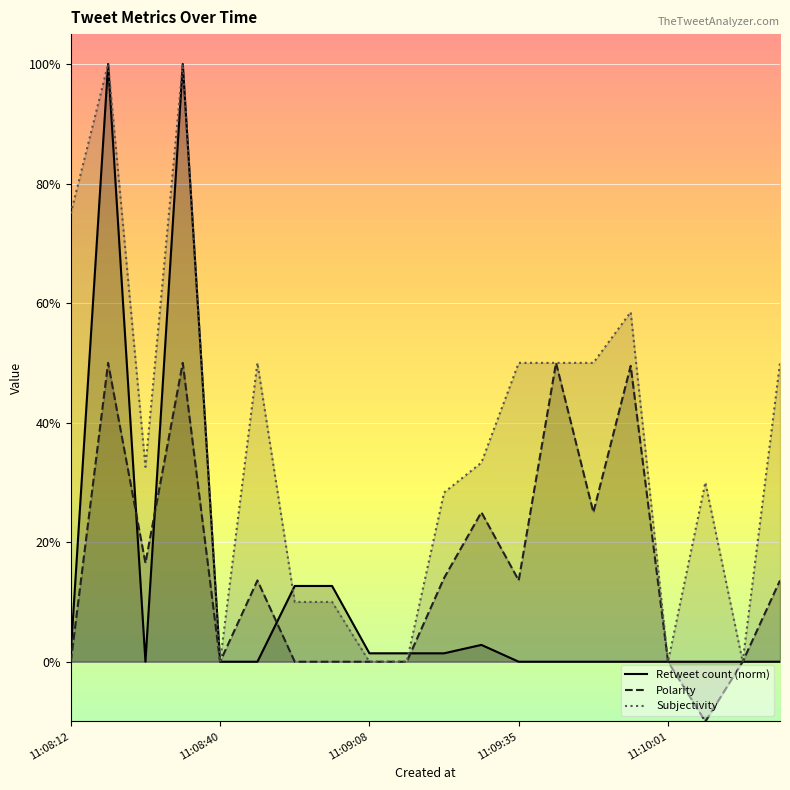

Reading left to right, list all the values displayed in this chart.

Retweet count (norm): 0.0	1.0	0.0	1.0	0.0	0.0	0.1	0.1	0.0	0.0	0.0	0.0	0.0	0.0	0.0	0.0	0.0	0.0	0.0	0.0
Polarity: 0.0	0.5	0.2	0.5	0.0	0.1	0.0	0.0	0.0	0.0	0.1	0.2	0.1	0.5	0.2	0.5	0.0	-0.1	0.0	0.1
Subjectivity: 0.8	1.0	0.3	1.0	0.0	0.5	0.1	0.1	0.0	0.0	0.3	0.3	0.5	0.5	0.5	0.6	0.0	0.3	0.0	0.5